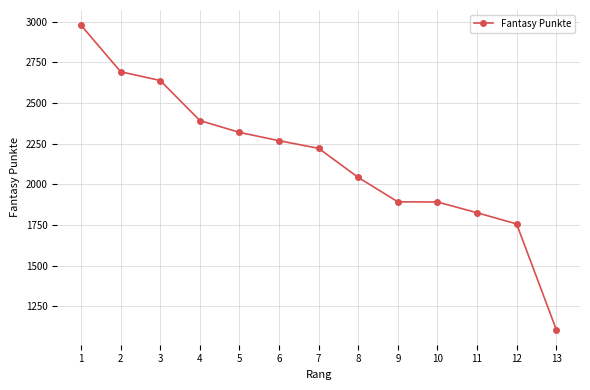

Is it true that the value at 7 is 1456?

False